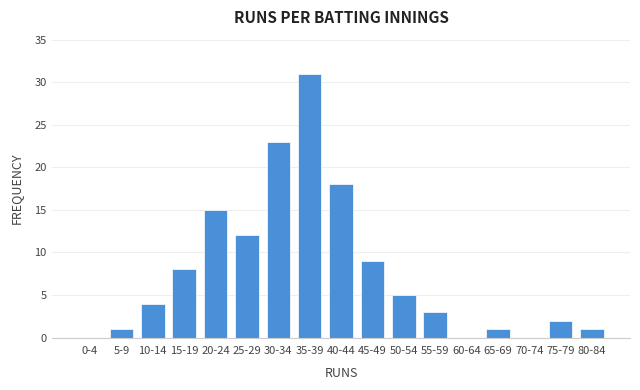

Reading left to right, extract all data points from this chart.

0-4=0	5-9=1	10-14=4	15-19=8	20-24=15	25-29=12	30-34=23	35-39=31	40-44=18	45-49=9	50-54=5	55-59=3	60-64=0	65-69=1	70-74=0	75-79=2	80-84=1